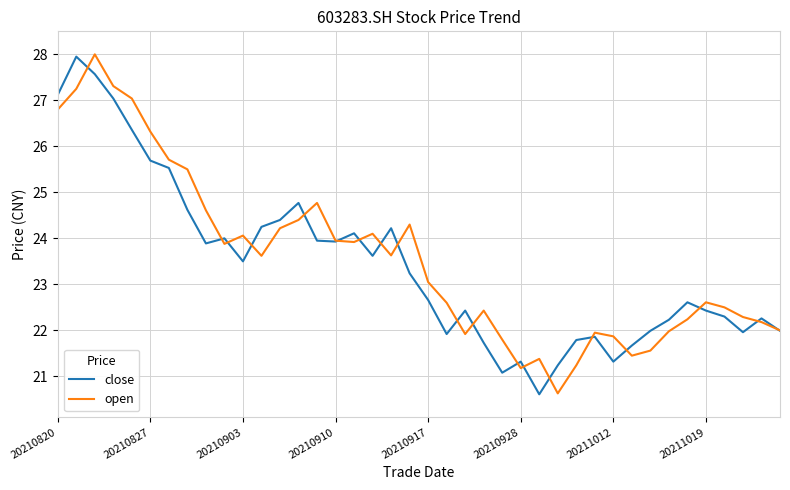

What is the minimum value for close?

20.6